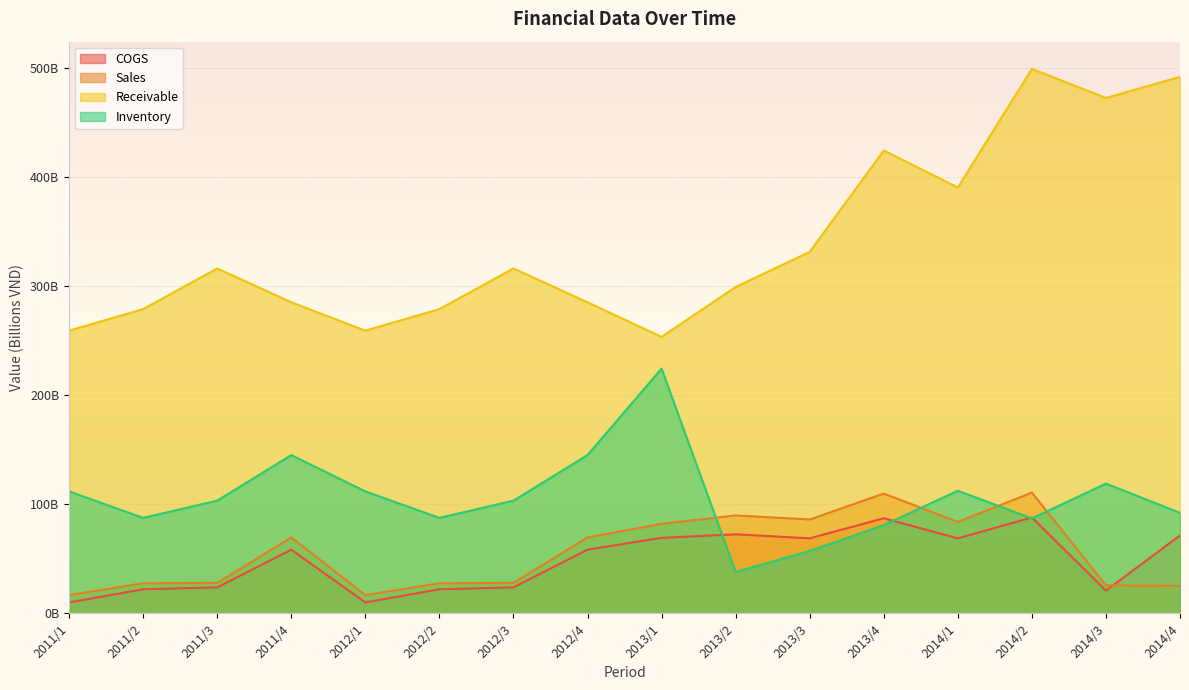

What is the difference between the highest and lowest values at 2011/3?

292.5